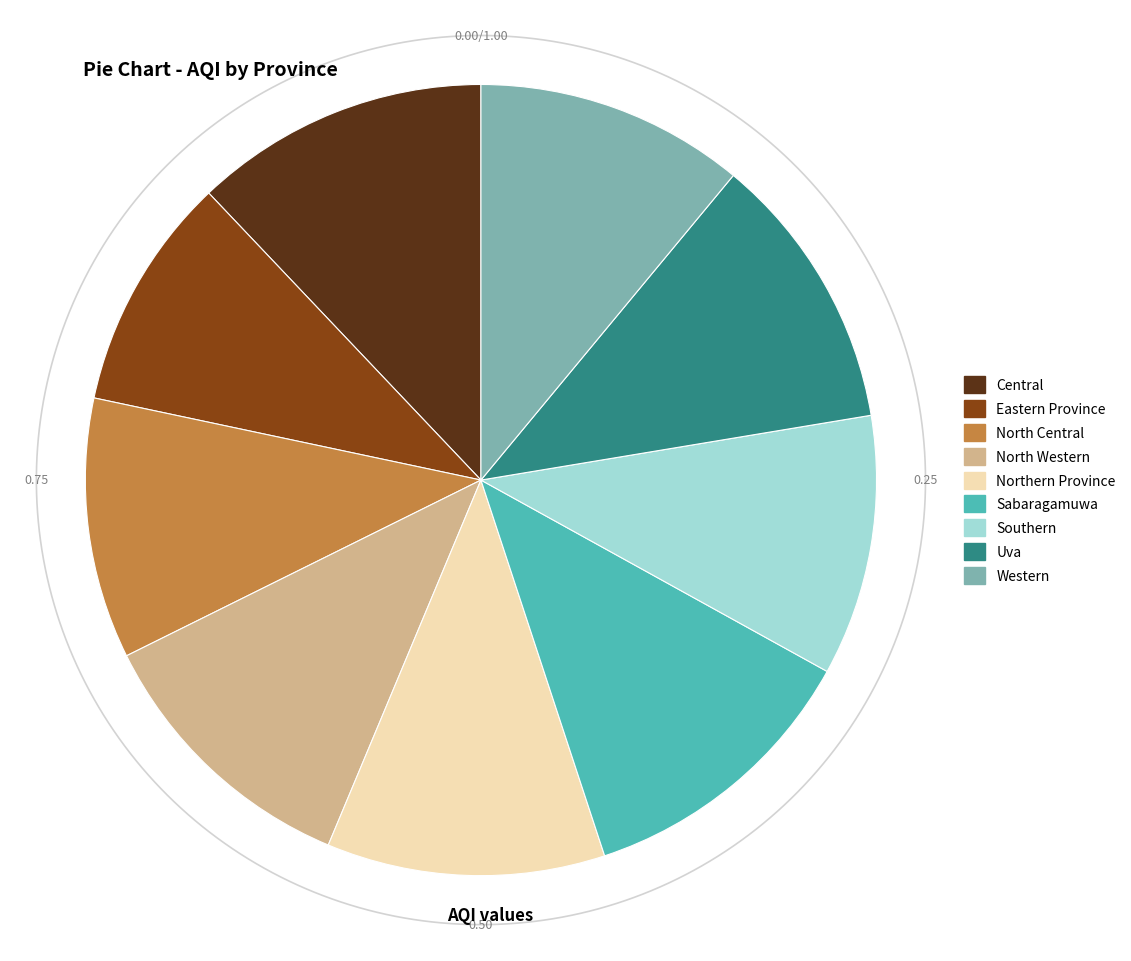

Combined, do North Central and Uva account for over 50%?

No